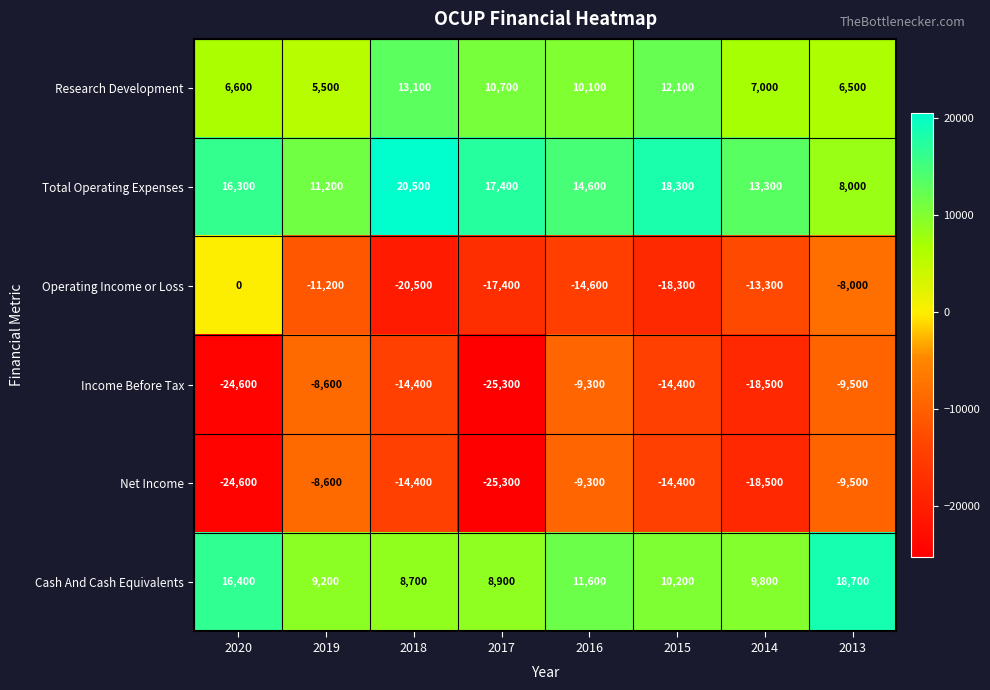

The Operating Income or Loss series shows -13300 at 2014. True or false?

True